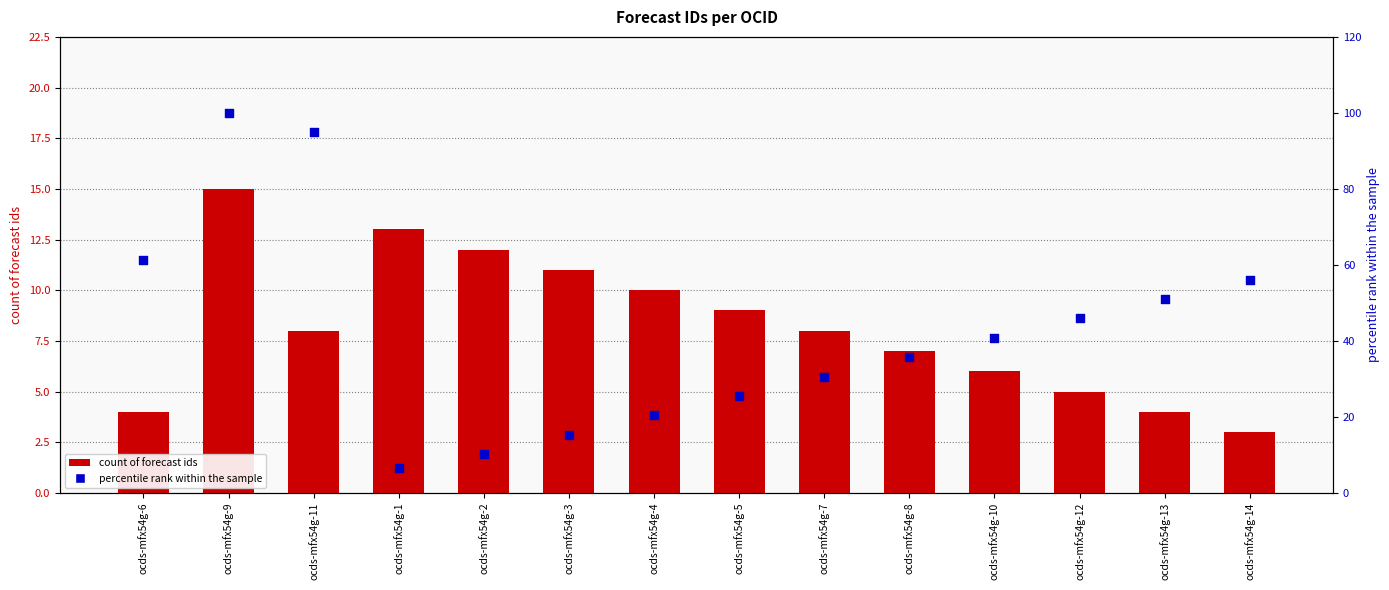

Which series has the widest spread of Y values?

percentile rank